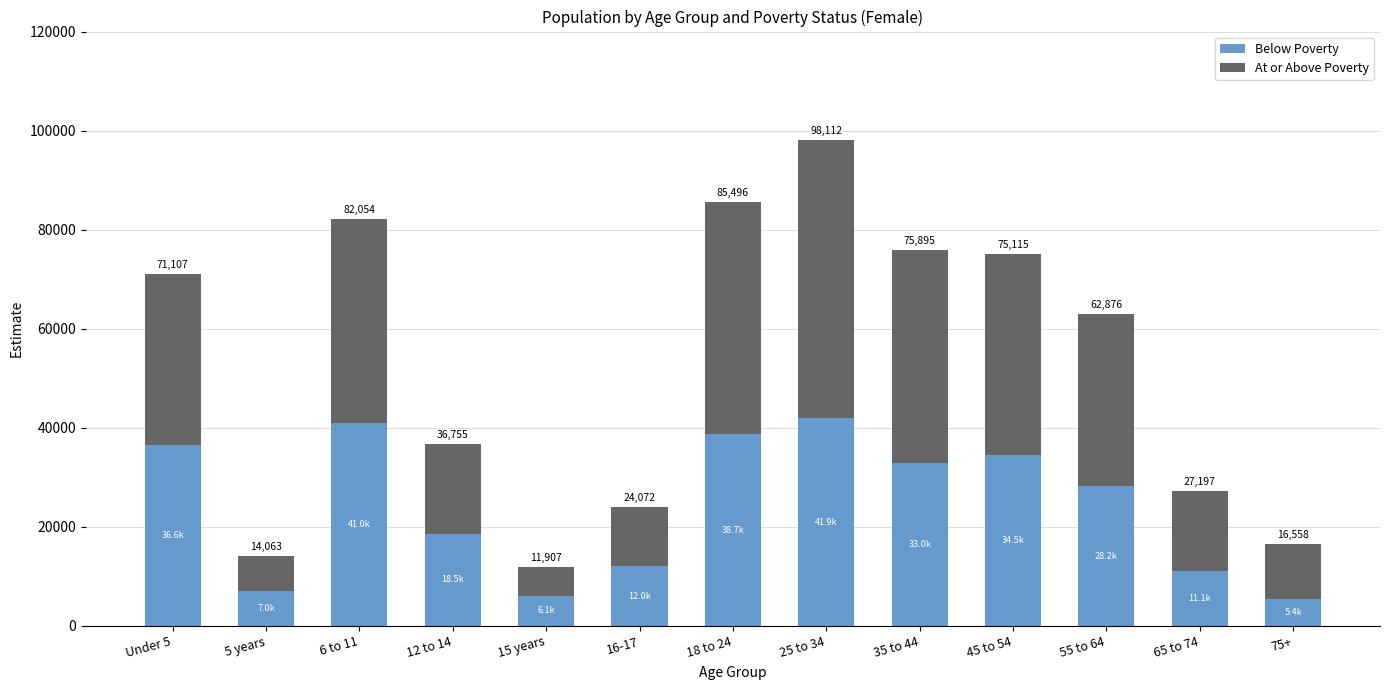

Are the bars grouped side by side (vs. stacked)?

No